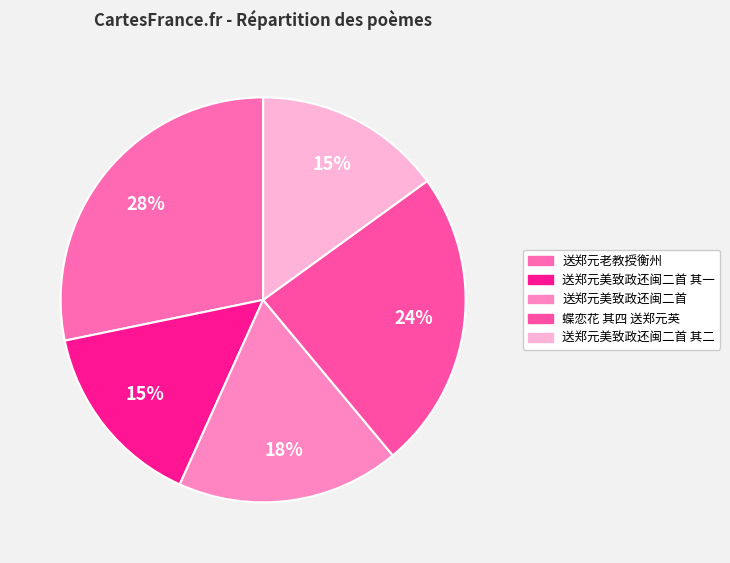

Is there a majority slice in this chart?

No